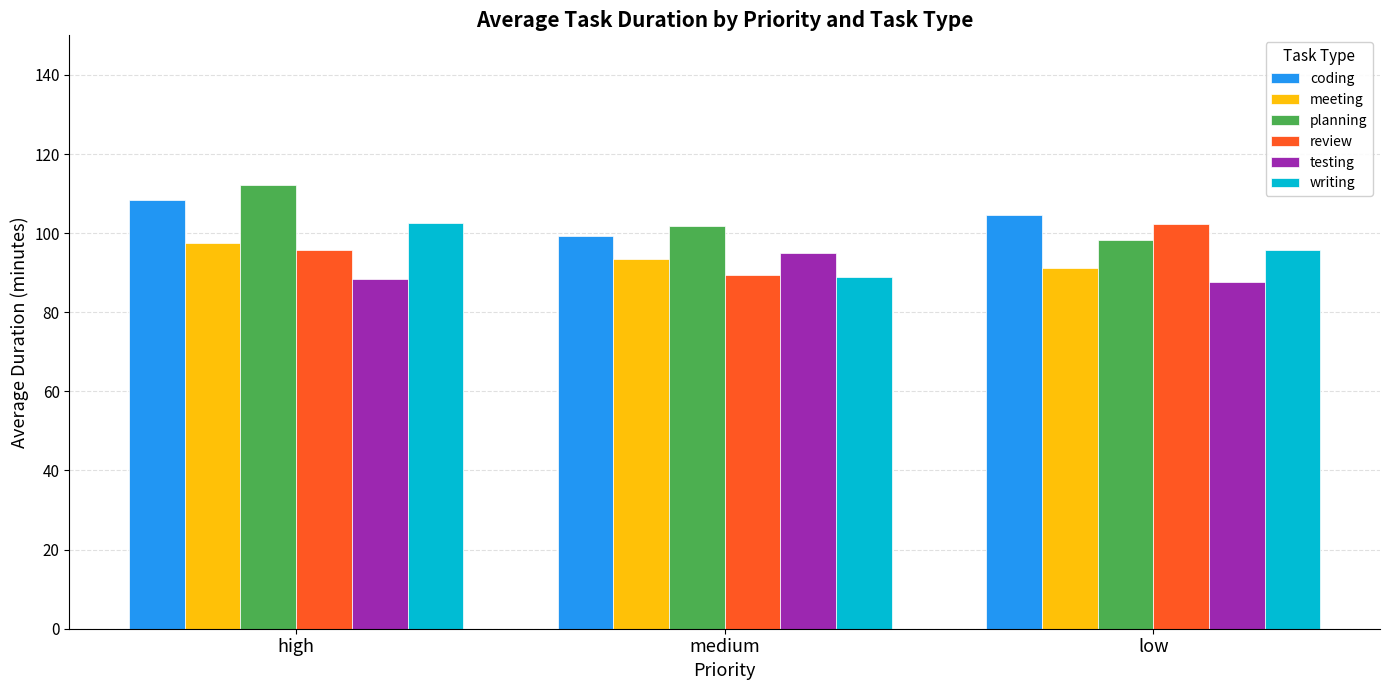

At which category is the sum across all series the highest?

high